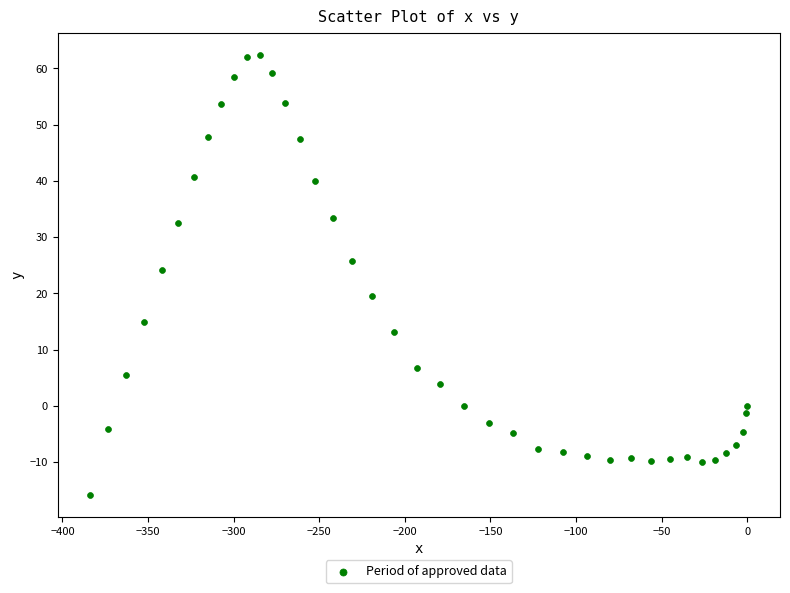

What Y value in the scatter plot is closest to 23?

24.2